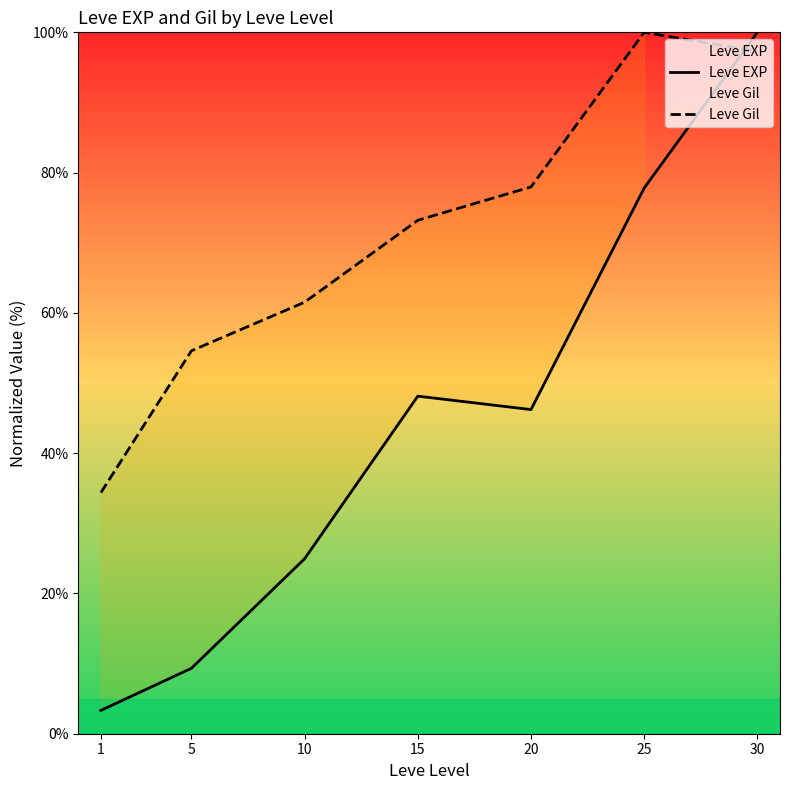

How many lines are shown in the chart?

2